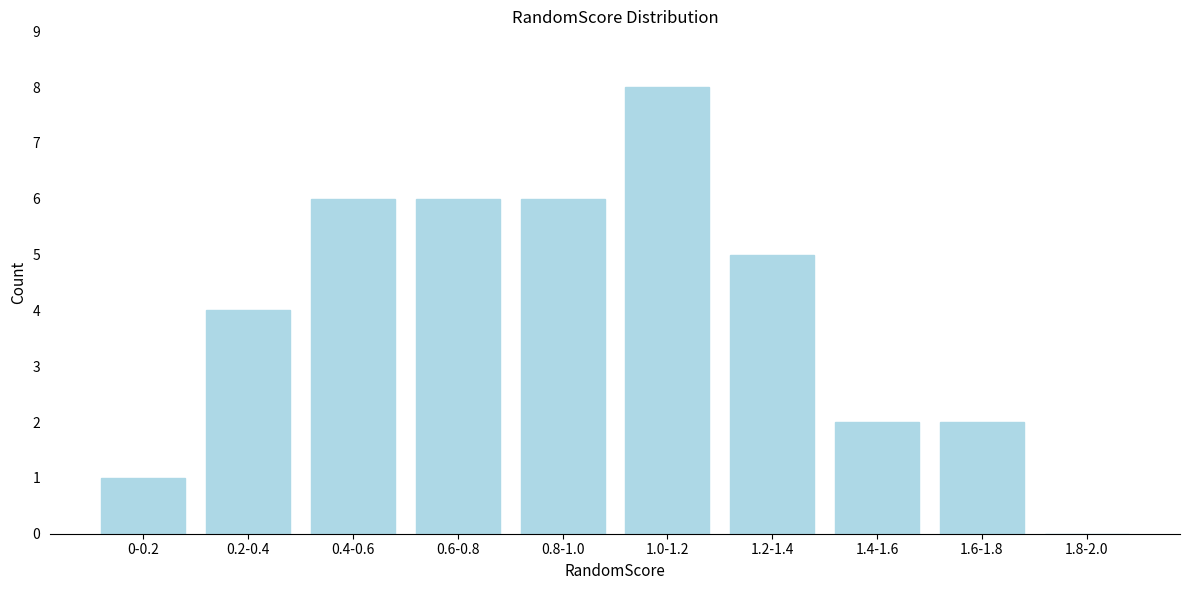

Reading left to right, extract all data points from this chart.

0-0.2=1	0.2-0.4=4	0.4-0.6=6	0.6-0.8=6	0.8-1.0=6	1.0-1.2=8	1.2-1.4=5	1.4-1.6=2	1.6-1.8=2	1.8-2.0=0